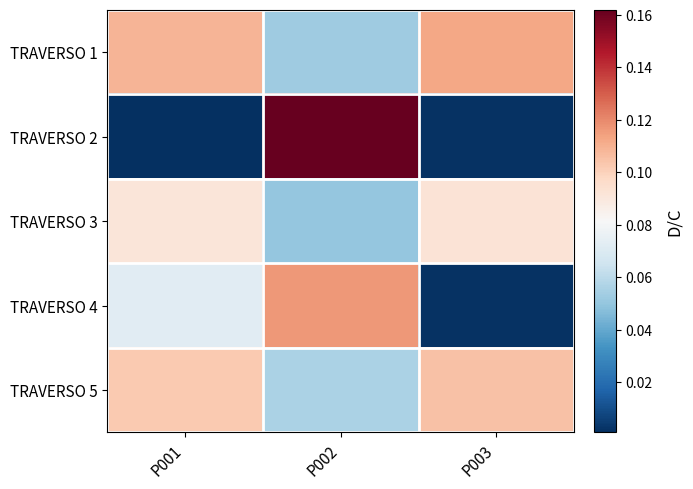

Reading left to right, transcribe all the data shown in this chart.

TRAVERSO 1: P001=0.1	P002=0.1	P003=0.1
TRAVERSO 2: P001=0.0	P002=0.2	P003=0.0
TRAVERSO 3: P001=0.1	P002=0.1	P003=0.1
TRAVERSO 4: P001=0.1	P002=0.1	P003=0.0
TRAVERSO 5: P001=0.1	P002=0.1	P003=0.1